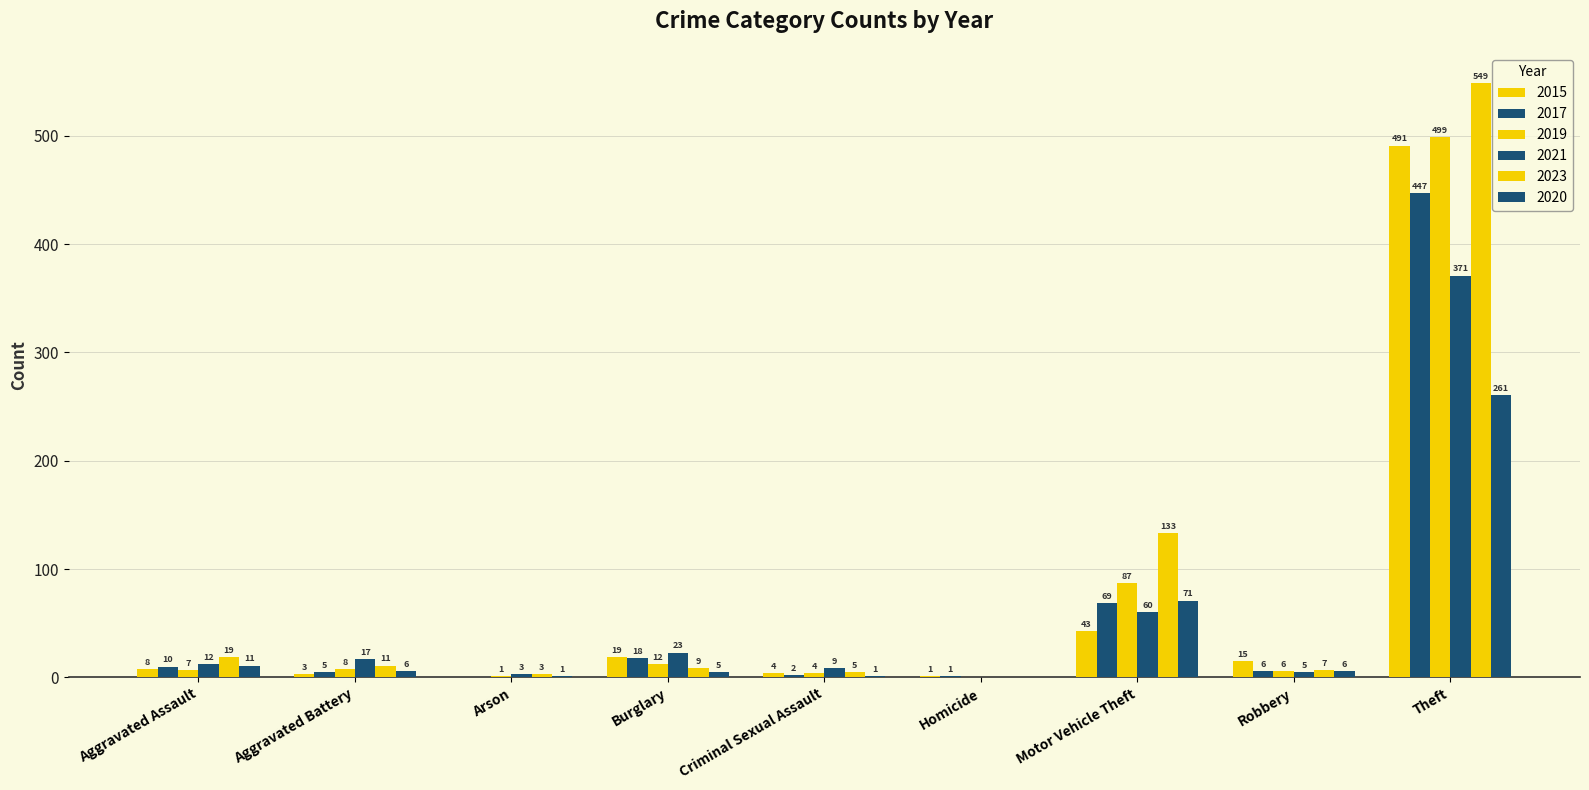

How many data points does each series have?

9